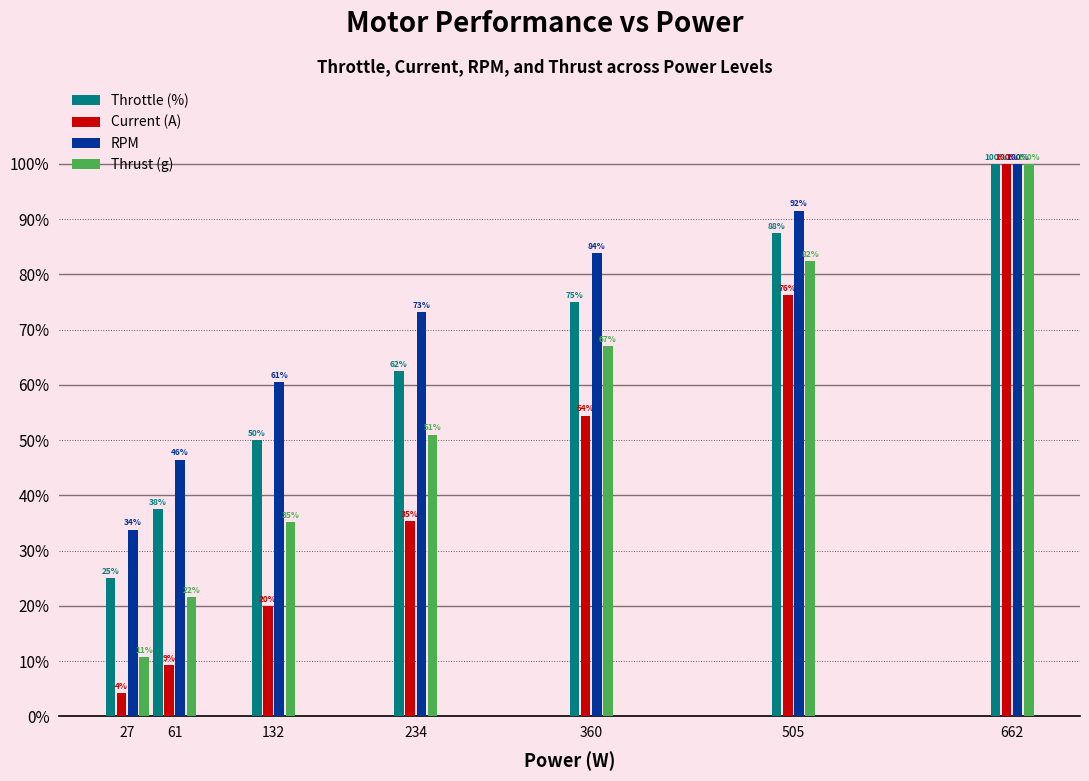

At which label does Throttle (%) reach its peak?

662